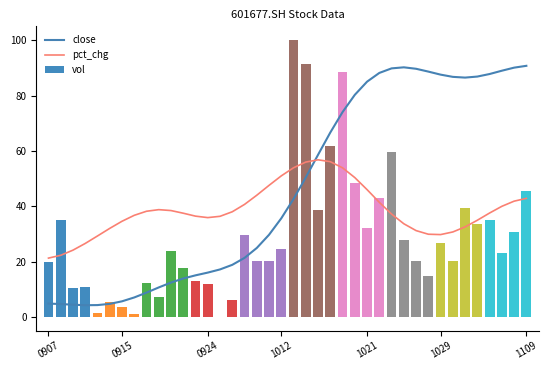

Rank the series by their maximum value, from highest to lowest.

vol, close, pct_chg